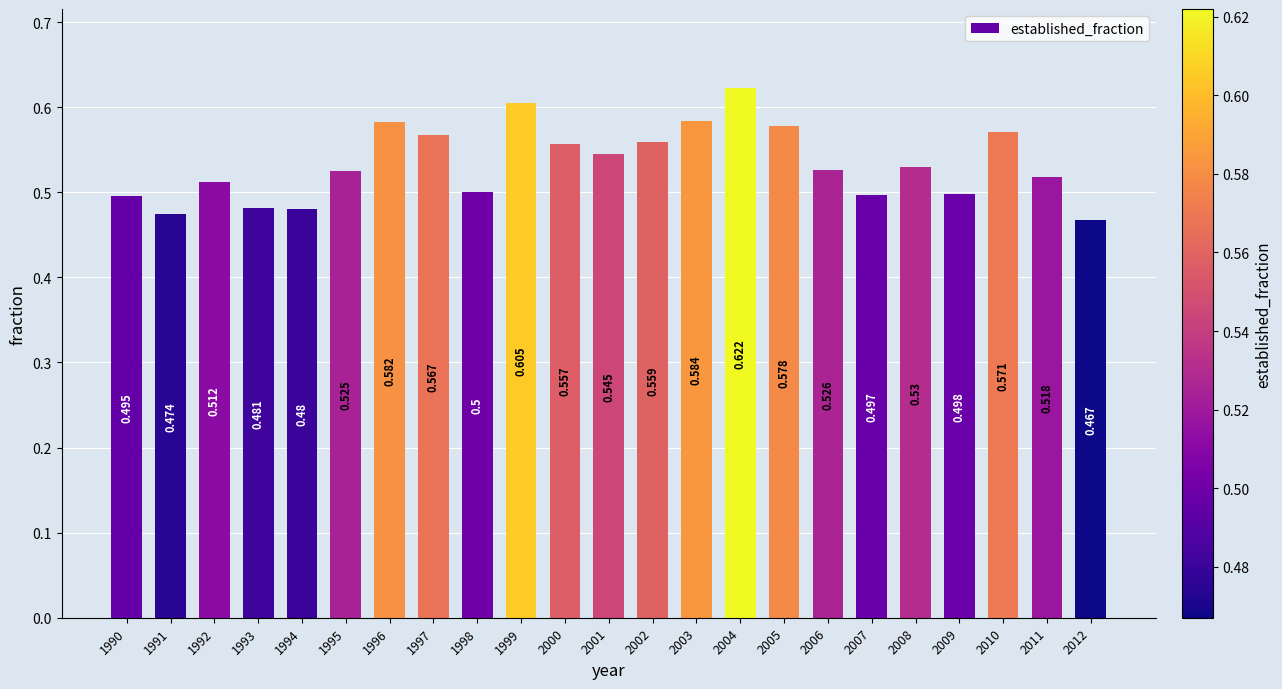

Reading left to right, extract all data points from this chart.

1990=0.5	1991=0.5	1992=0.5	1993=0.5	1994=0.5	1995=0.5	1996=0.6	1997=0.6	1998=0.5	1999=0.6	2000=0.6	2001=0.5	2002=0.6	2003=0.6	2004=0.6	2005=0.6	2006=0.5	2007=0.5	2008=0.5	2009=0.5	2010=0.6	2011=0.5	2012=0.5